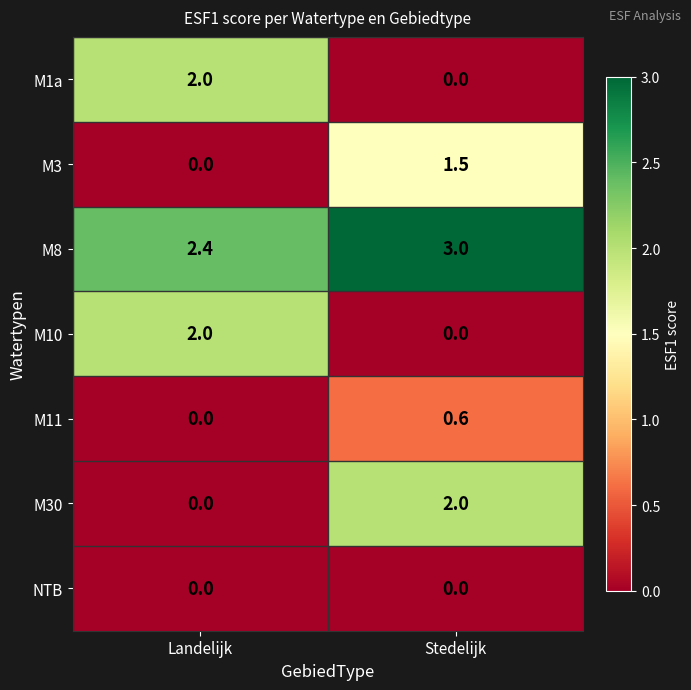

What is the approximate value of M10 at Landelijk?

2.0